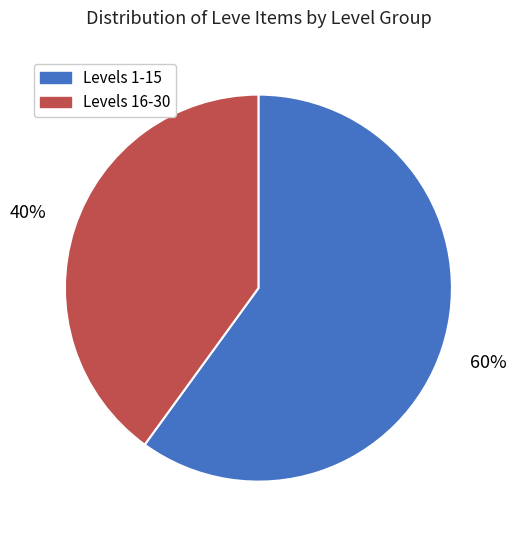

Is there a majority slice in this chart?

Yes